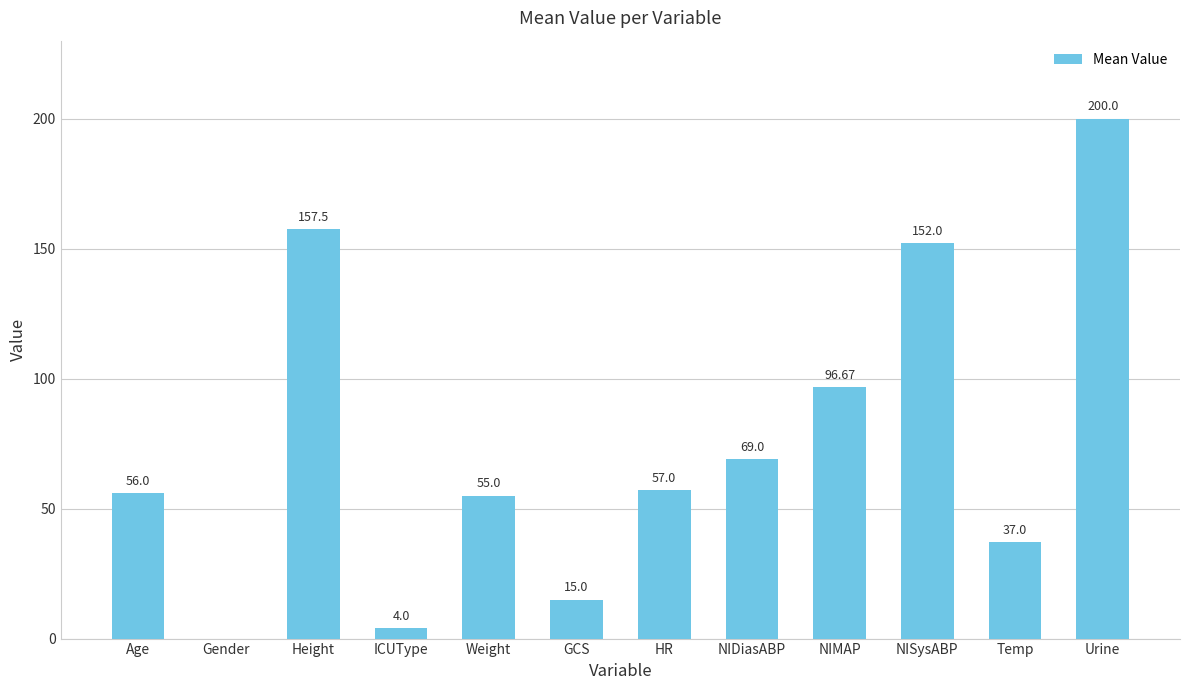

What is the ratio of the value at NIDiasABP to the value at Urine?

0.3